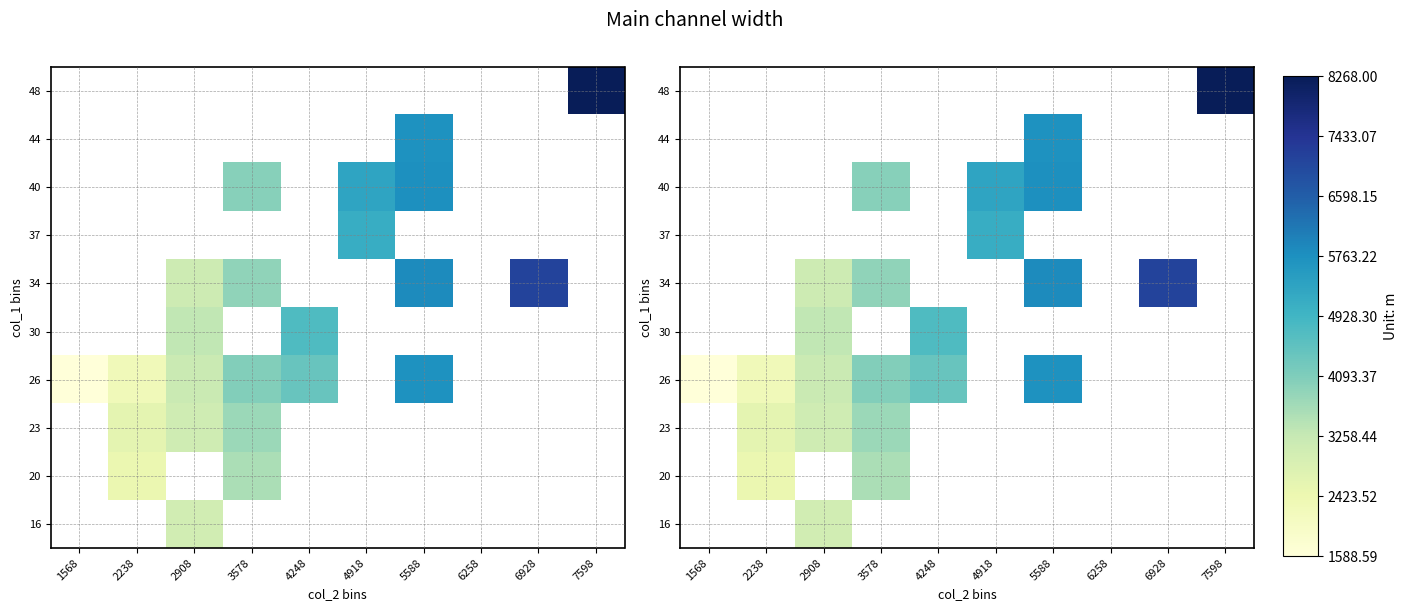

Is it true that 34 equals 7119.0 at 6928?

True